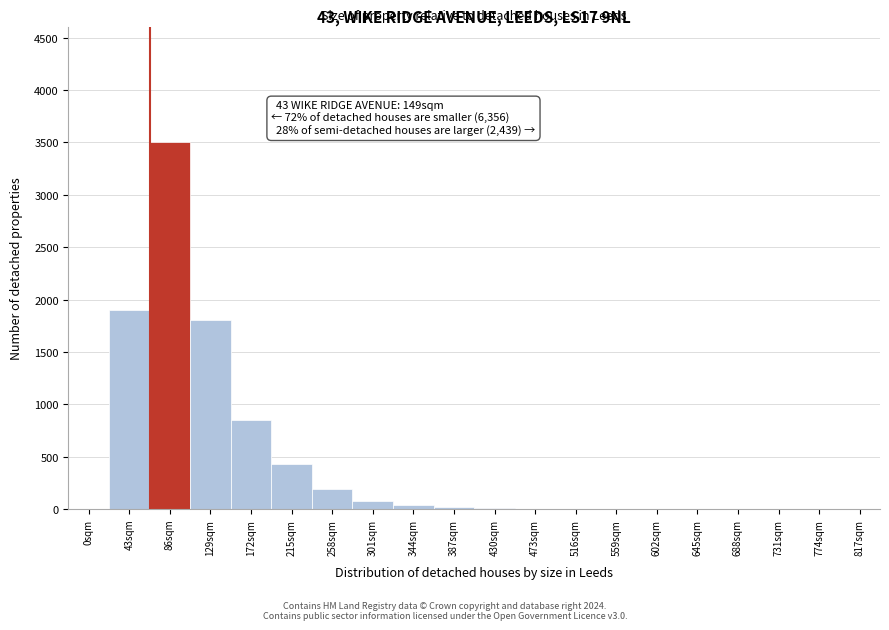

What is the sum of all values?

8833